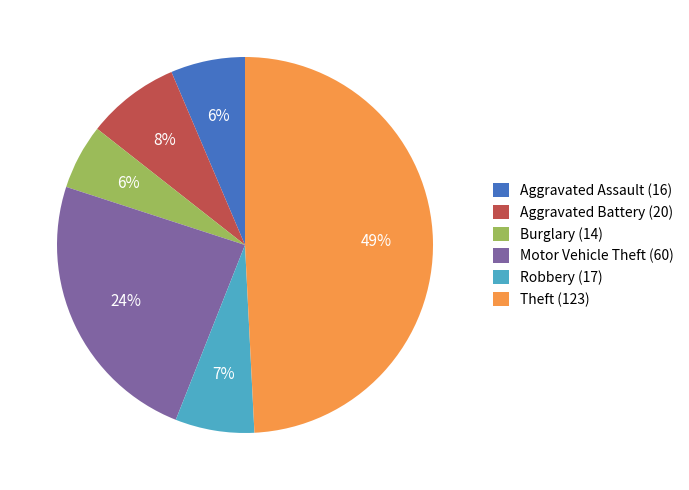

Do Aggravated Assault (16) and Aggravated Battery (20) together represent more than half of the pie?

No